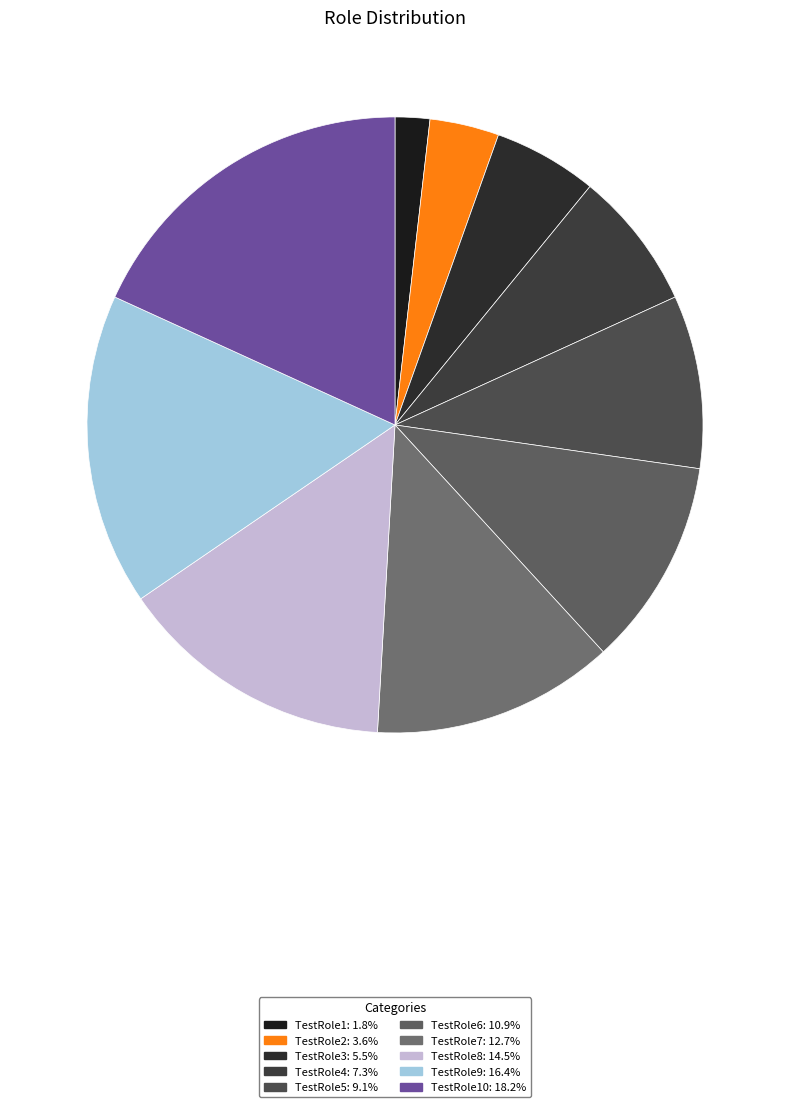

How many segments does this pie chart have?

10